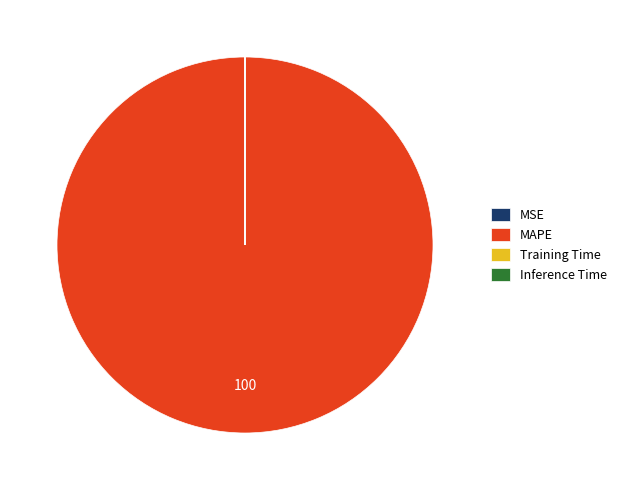

Is there any slice that represents more than half of the pie?

Yes